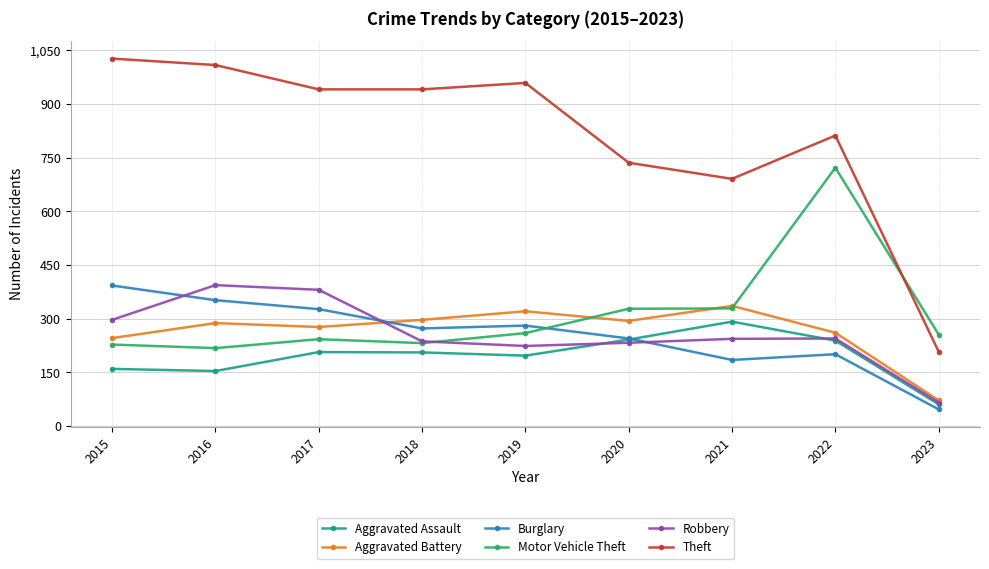

What is the value of the Theft point at the 4th from the left?

941